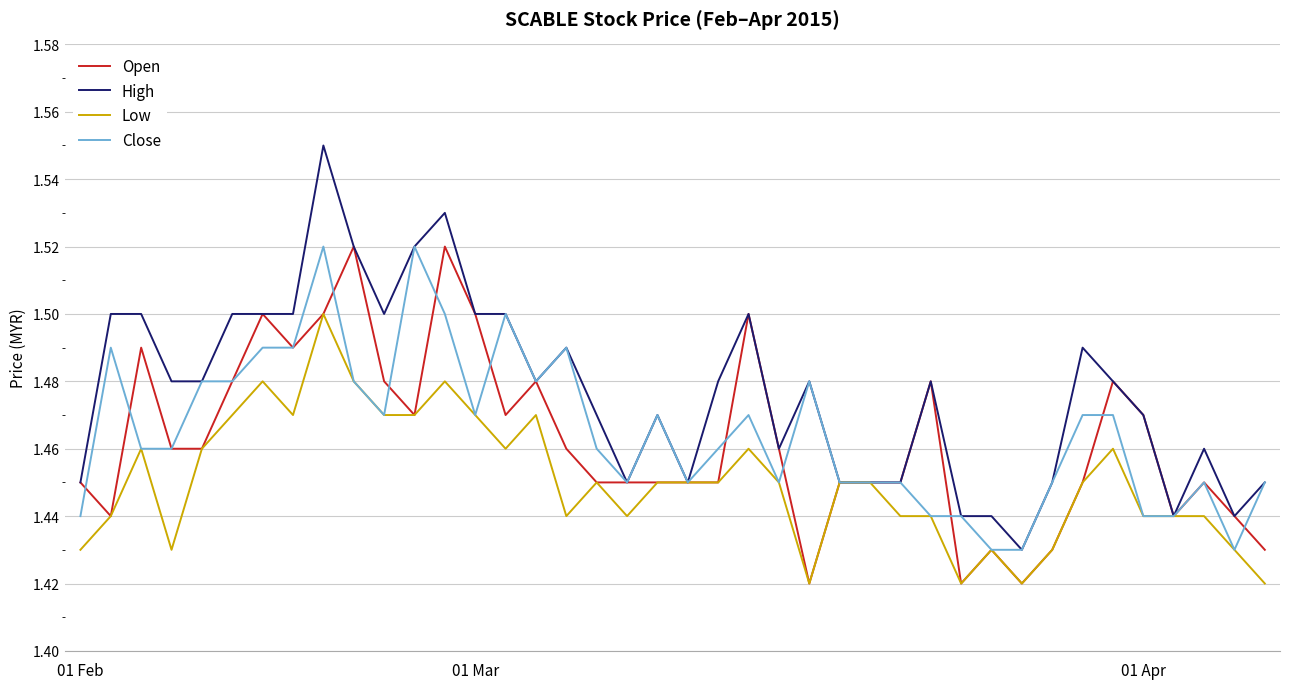

Which series has the largest total across all categories?

High